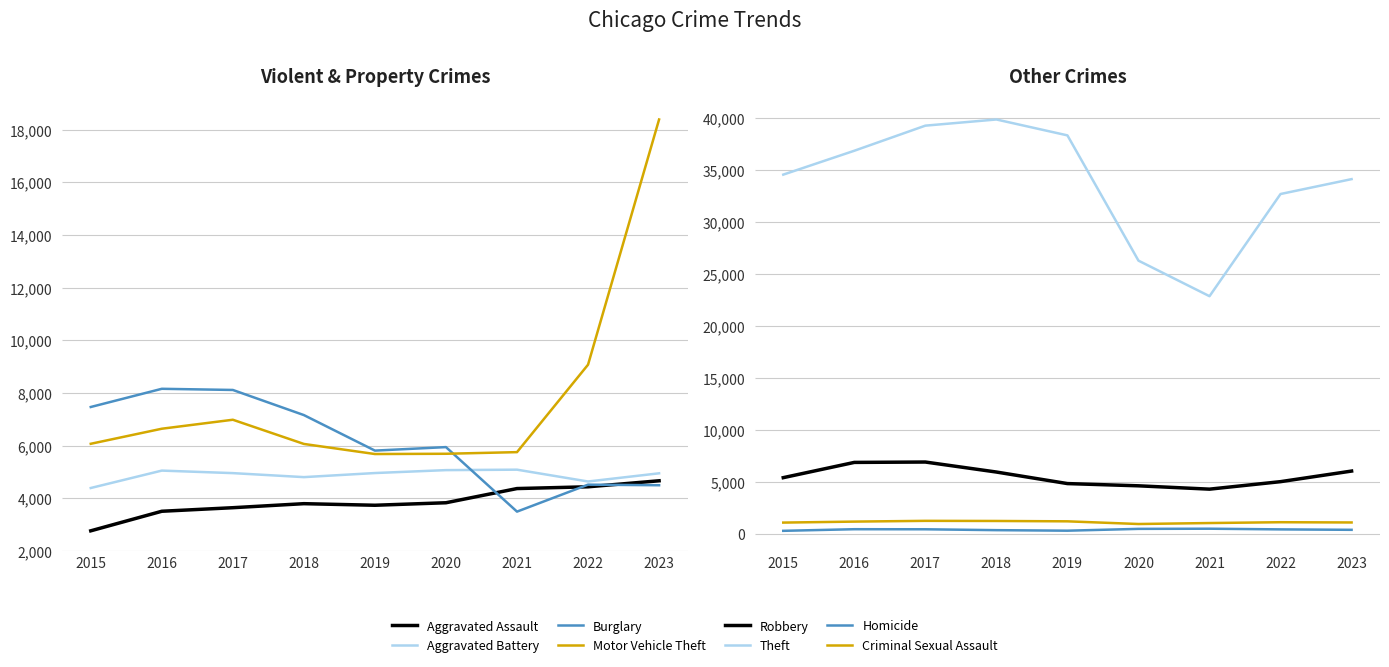

How many data points in Robbery are less than 5406?

4